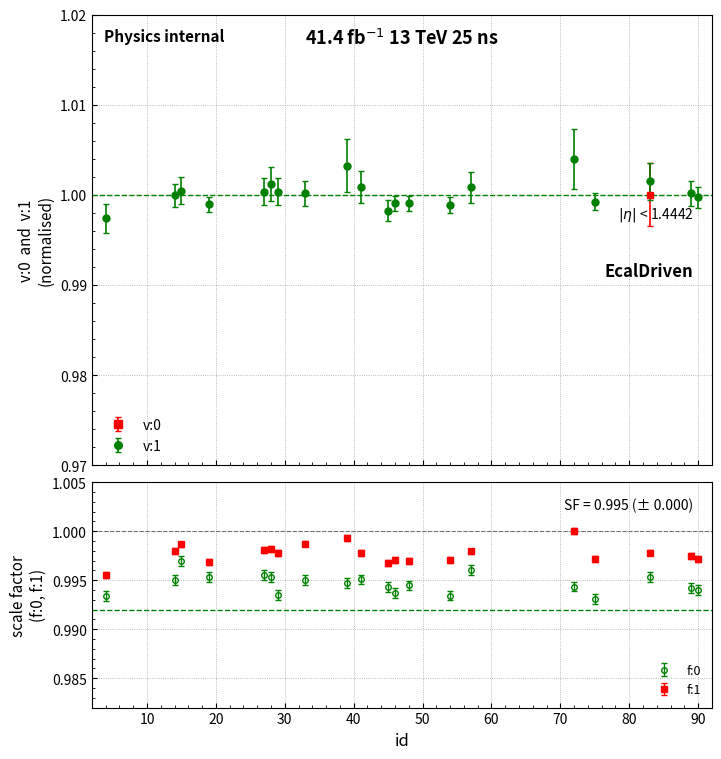

What is the value of the f:0 point at the 2nd from the left?

1.0